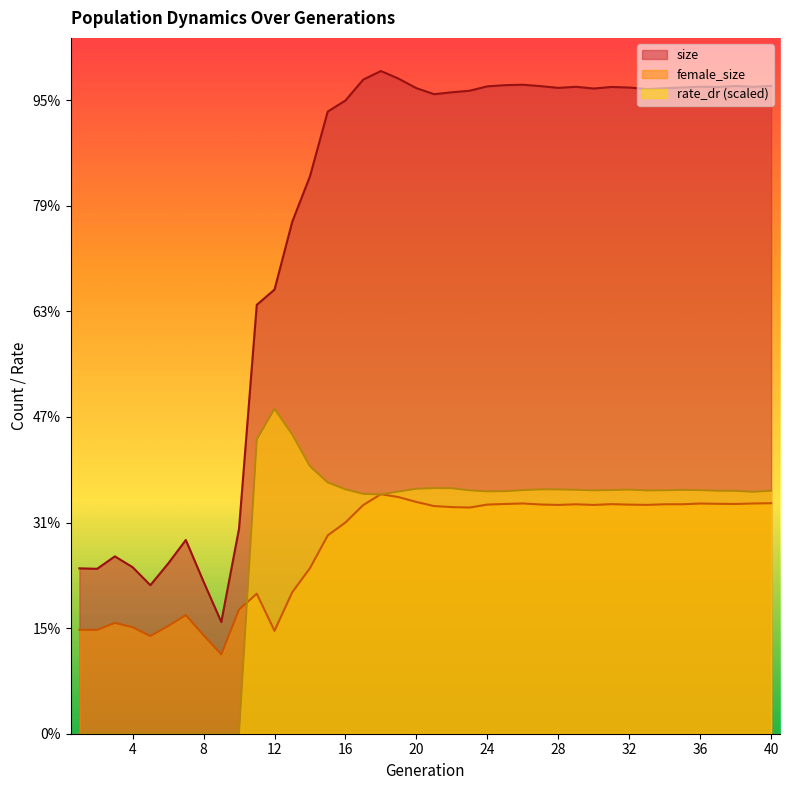

The value of size at 21 is 458021.8. True or false?

False